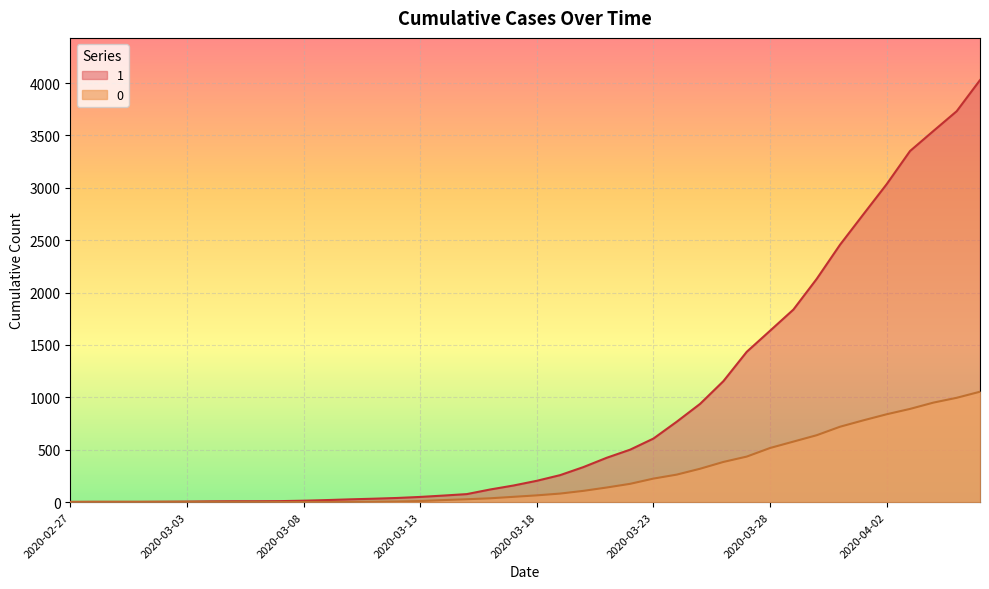

How many values in the 0 series exceed 65?

19